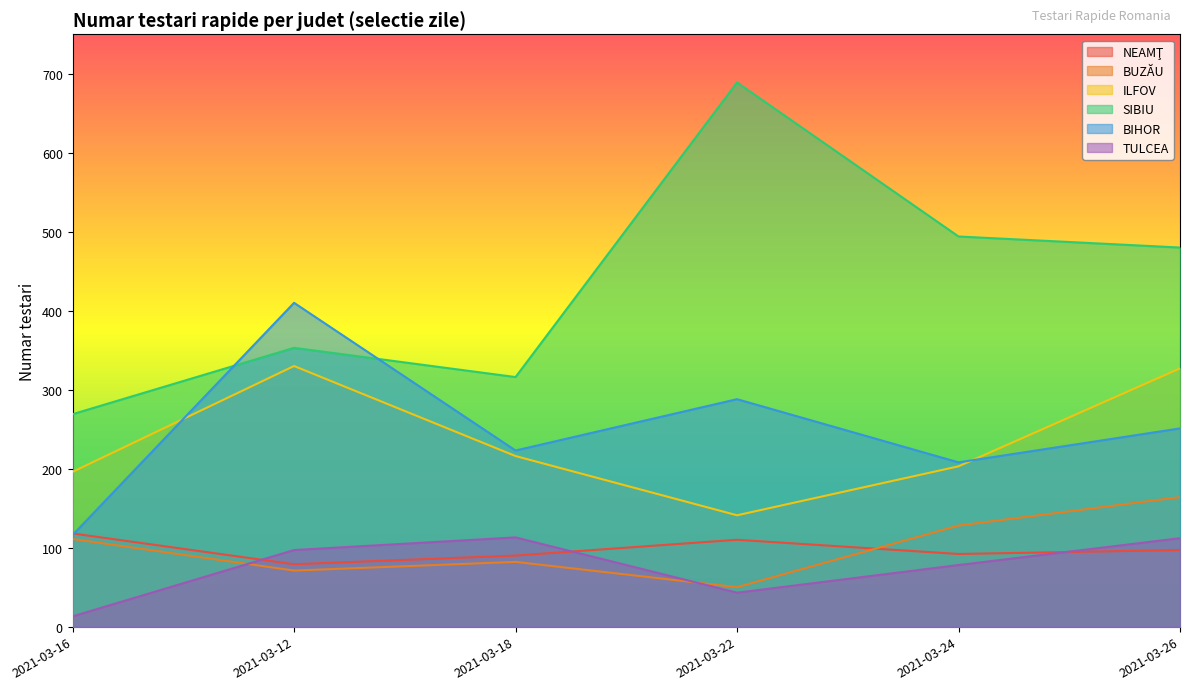

Reading right to left, what are all the values shown in this chart?

NEAMŢ: 2021-03-26=97	2021-03-24=92	2021-03-22=110	2021-03-18=90	2021-03-12=79	2021-03-16=118
BUZĂU: 2021-03-26=164	2021-03-24=128	2021-03-22=50	2021-03-18=82	2021-03-12=71	2021-03-16=111
ILFOV: 2021-03-26=327	2021-03-24=203	2021-03-22=141	2021-03-18=216	2021-03-12=330	2021-03-16=196
SIBIU: 2021-03-26=480	2021-03-24=494	2021-03-22=689	2021-03-18=316	2021-03-12=353	2021-03-16=269
BIHOR: 2021-03-26=251	2021-03-24=208	2021-03-22=288	2021-03-18=223	2021-03-12=410	2021-03-16=116
TULCEA: 2021-03-26=112	2021-03-24=78	2021-03-22=43	2021-03-18=113	2021-03-12=97	2021-03-16=13